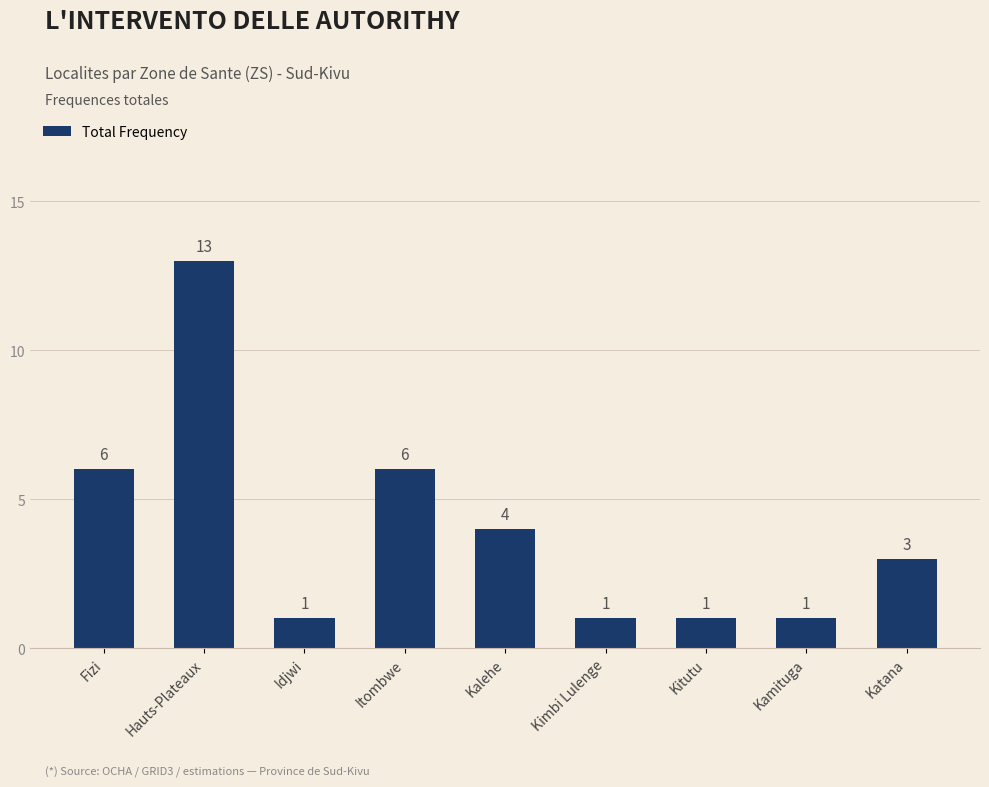

What is the label of the 8th bar from the right?

Hauts-Plateaux